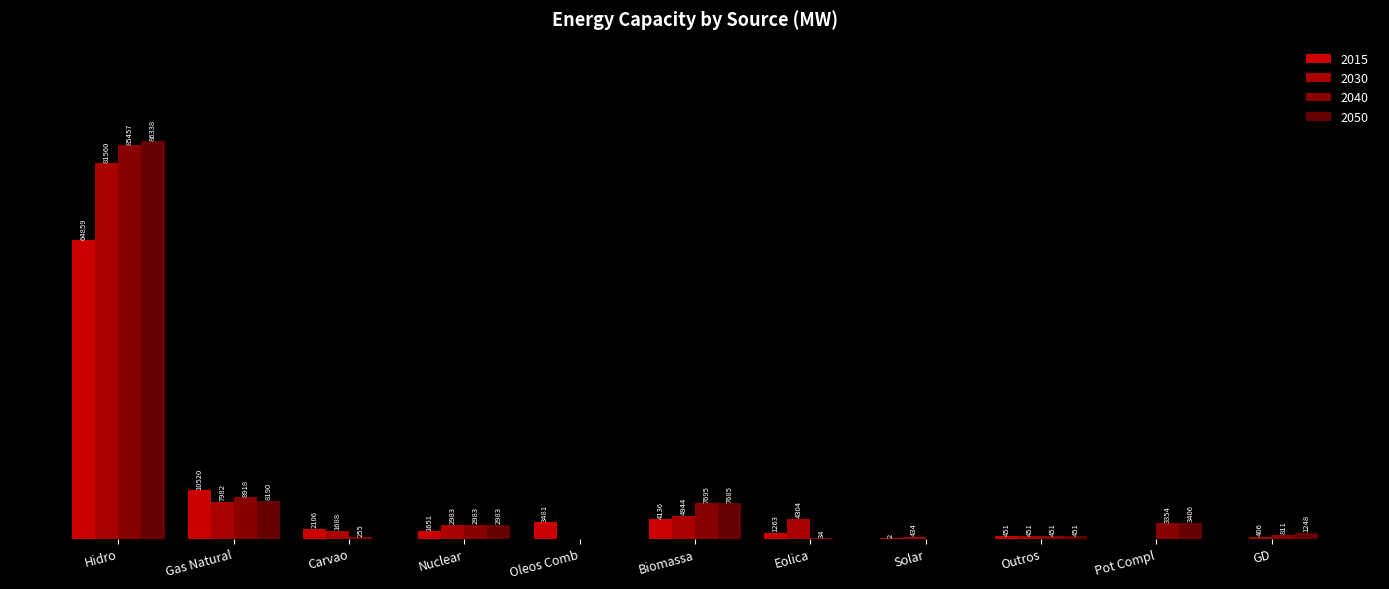

What is the average value of the 2050 series?

10027